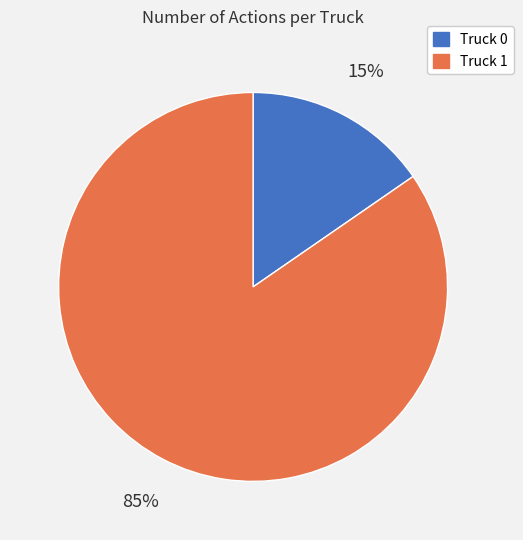

To the nearest percent, what is the combined percentage of Truck 1 and Truck 0?

100%